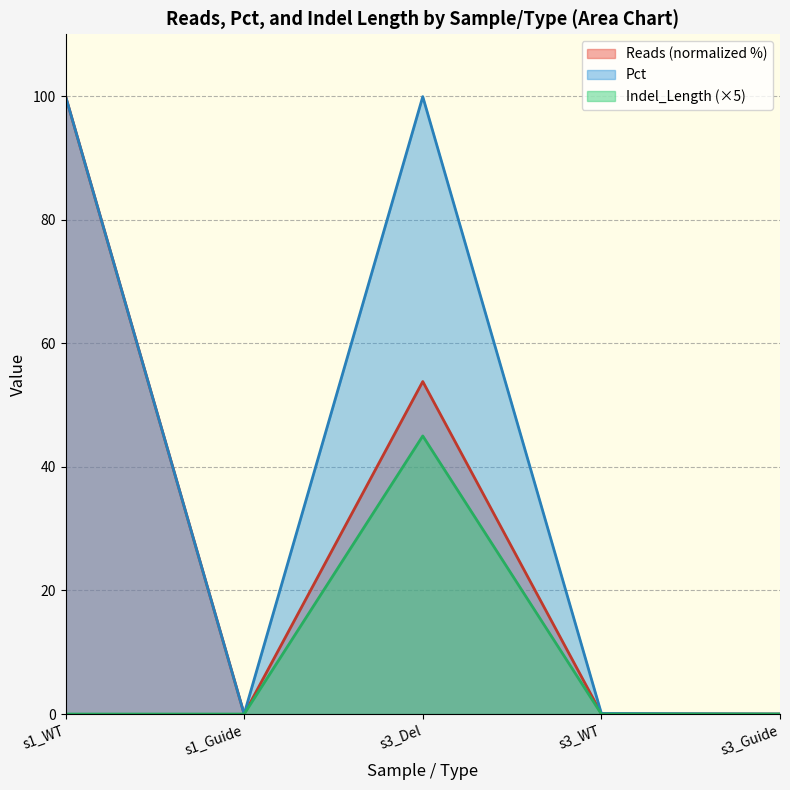

Does the chart have visible grid lines?

Yes